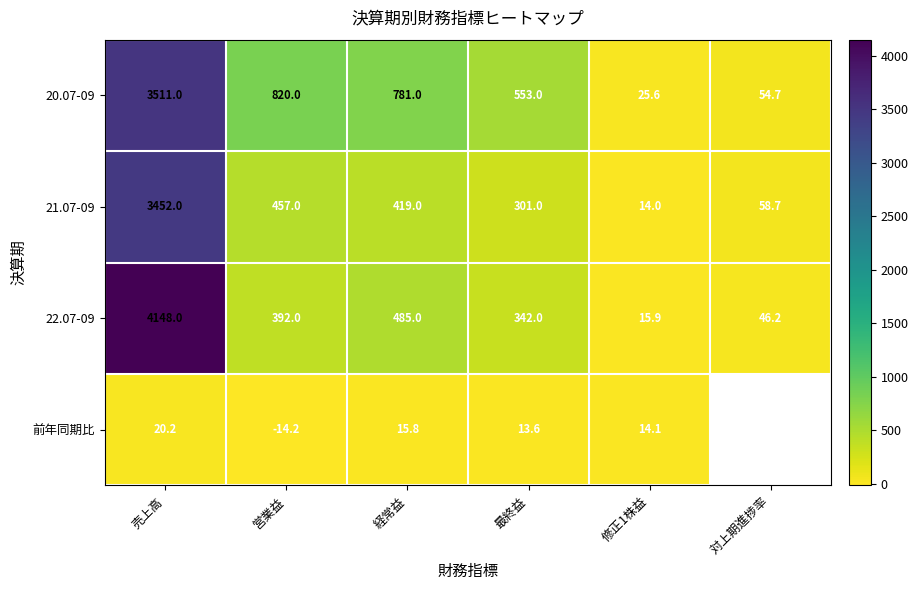

The value of 前年同期比 at 経常益 is 15.8. True or false?

True